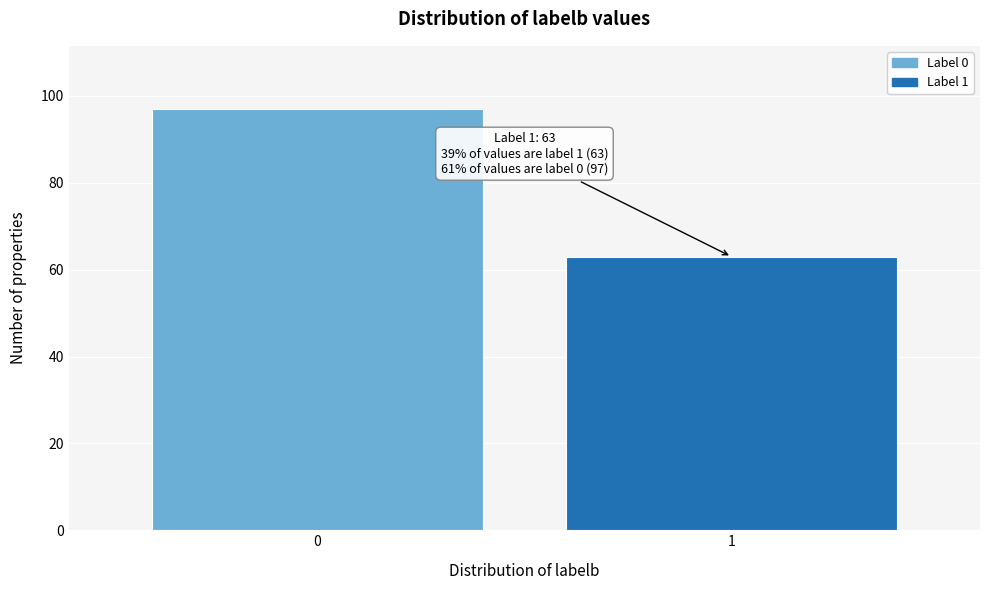

Reading left to right, list all the values displayed in this chart.

0=97	1=63